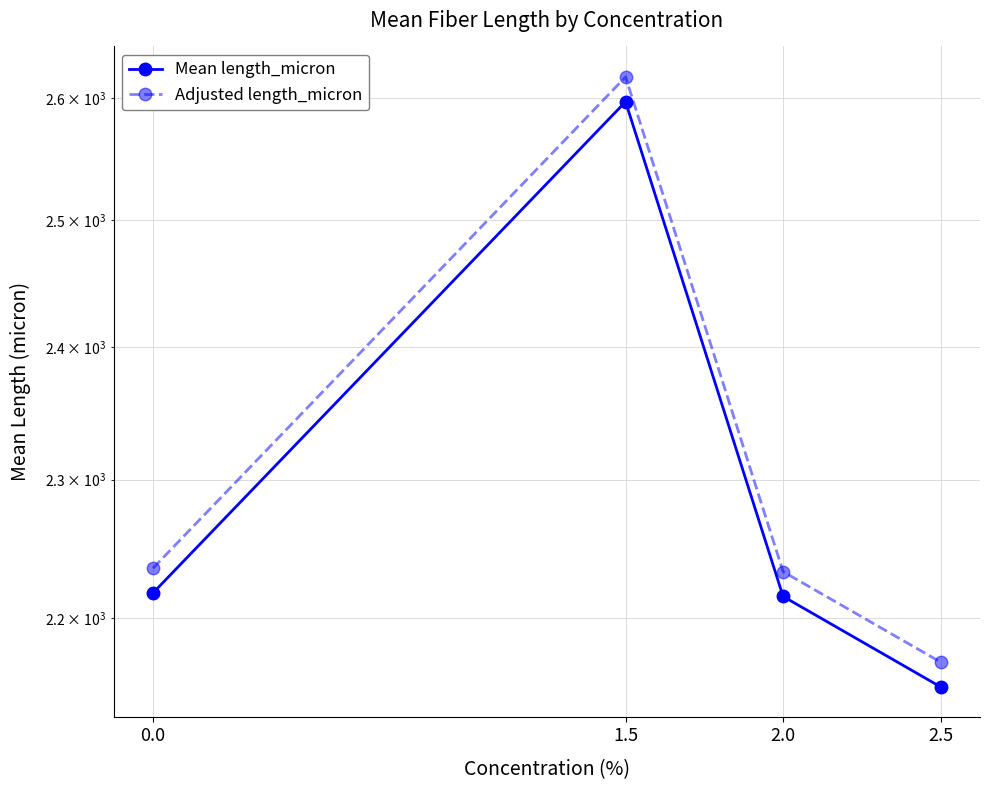

At which category does the chart reach its peak across all series?

1.5